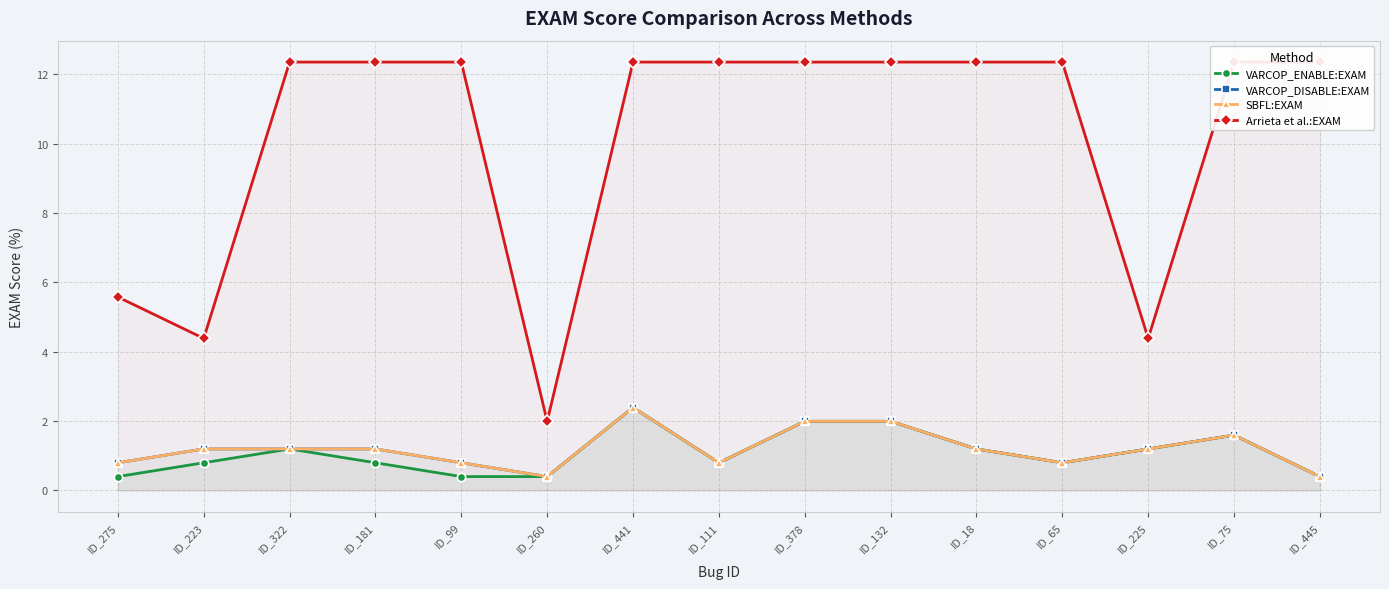

Where is Arrieta et al.:EXAM nearest to the value 7?

ID_275